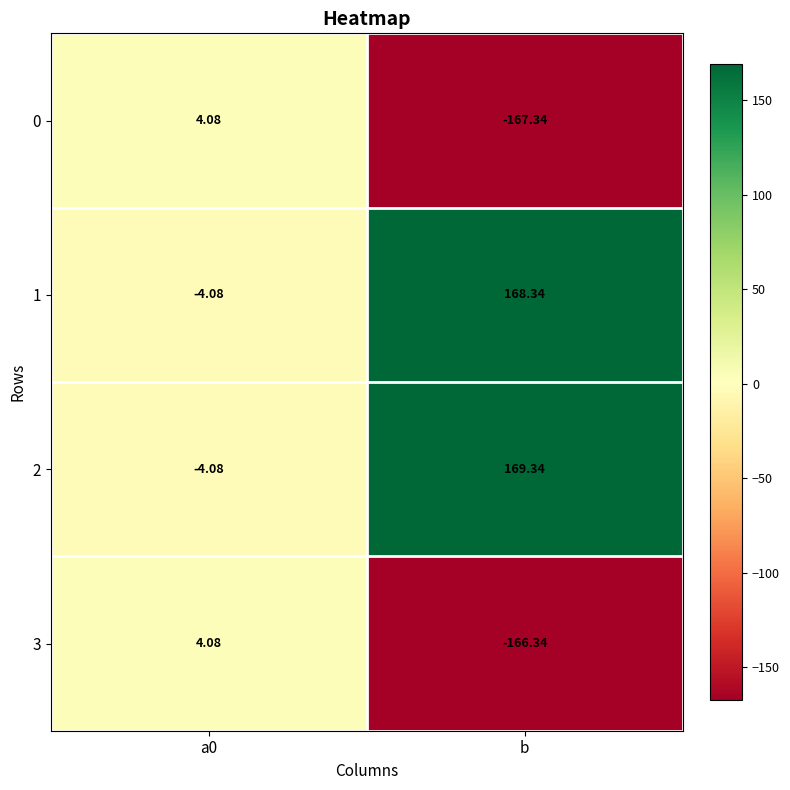

Which label corresponds to the smallest value in the chart?

b